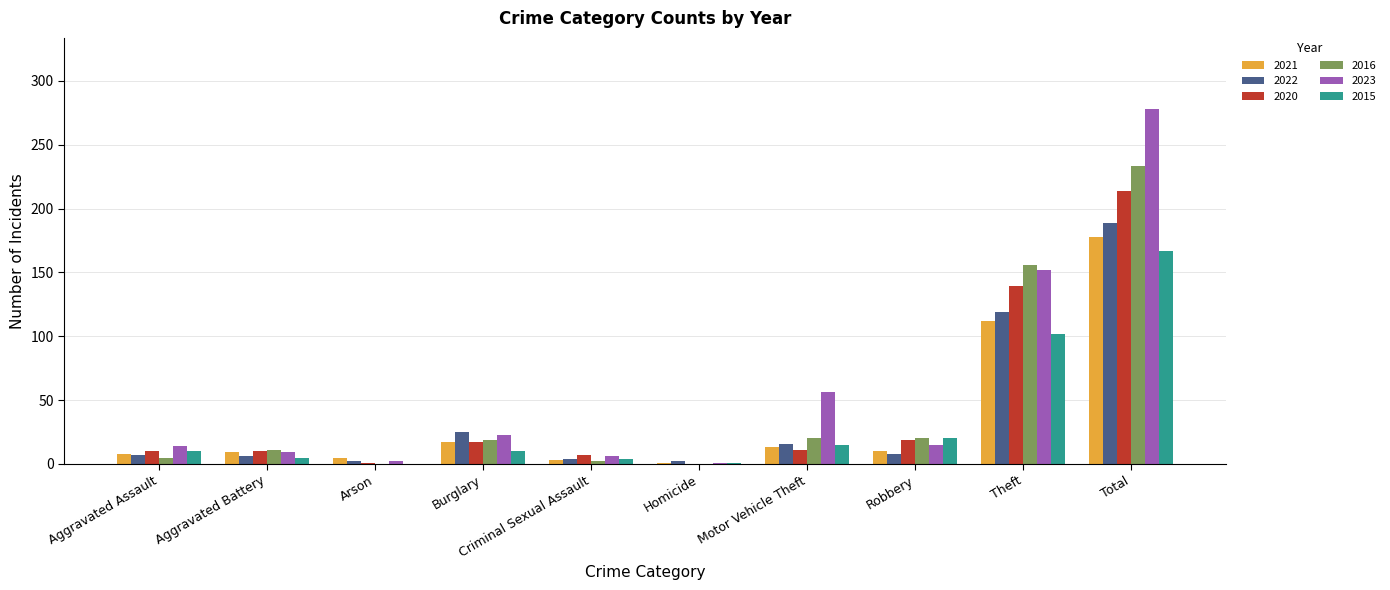

What is the greatest value displayed?

278